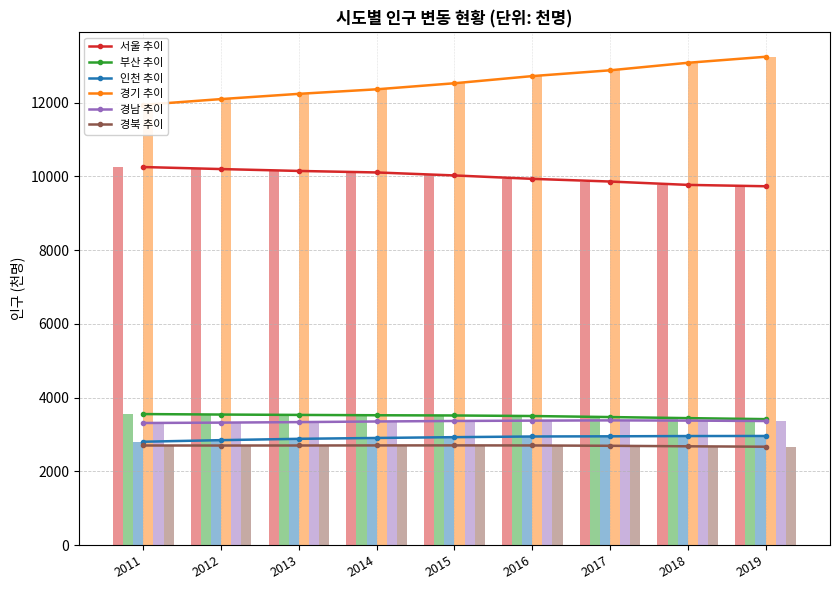

Is it true that 인천 equals 4734 at 2016?

False